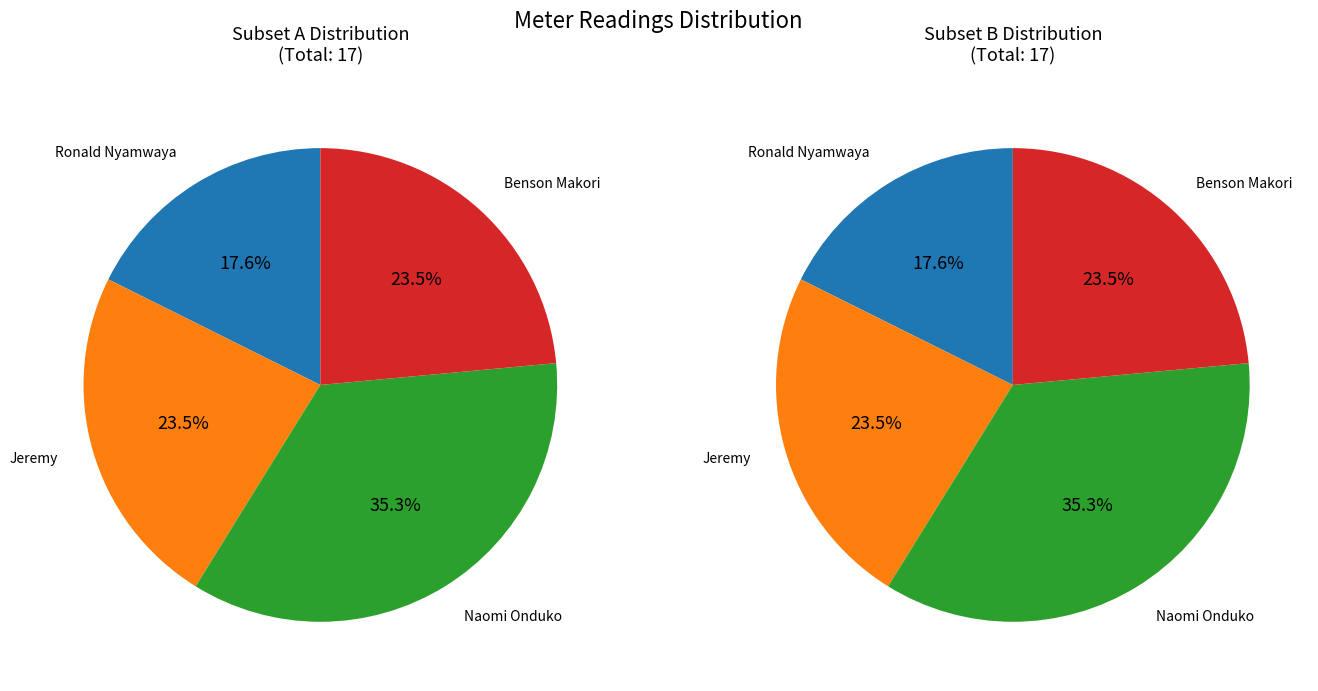

What percentage do Benson Makori and Ronald Nyamwaya together represent?

41.2%